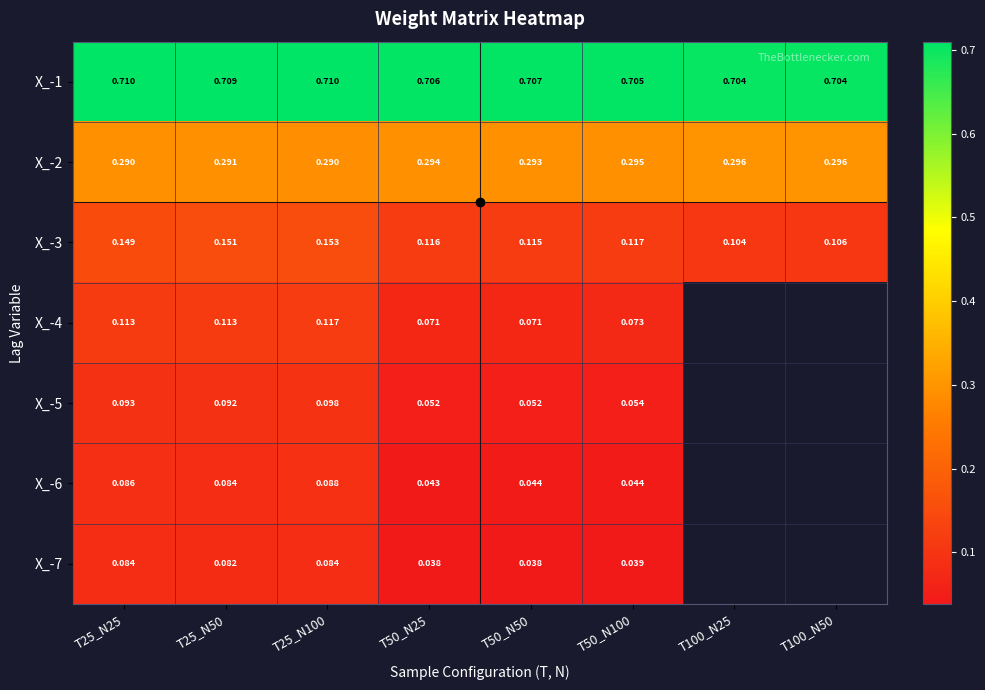

The X_-3 series shows 0.1 at T50_N25. True or false?

True